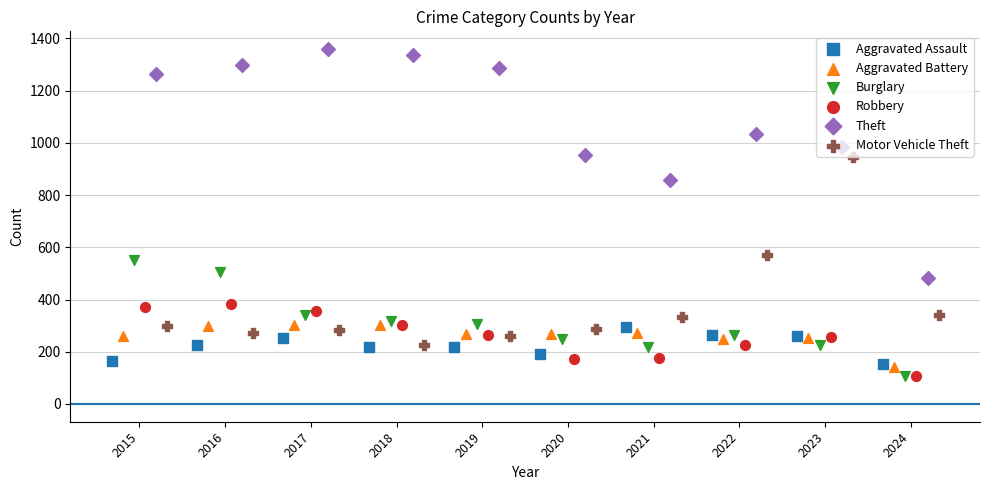

At which category is the sum across all series the highest?

2016